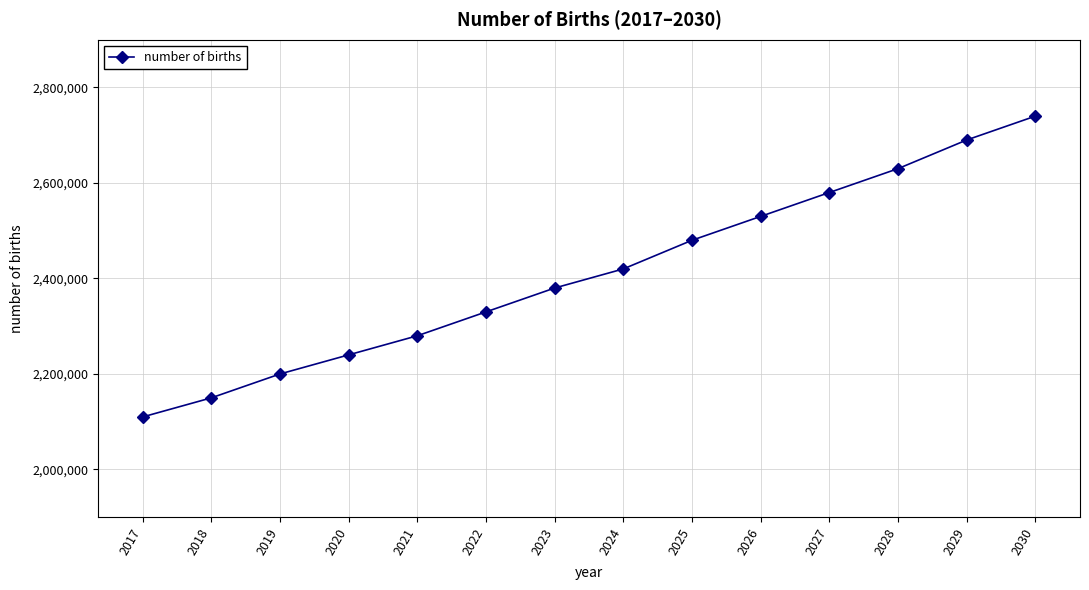

Is this an area chart (filled region under the line)?

No